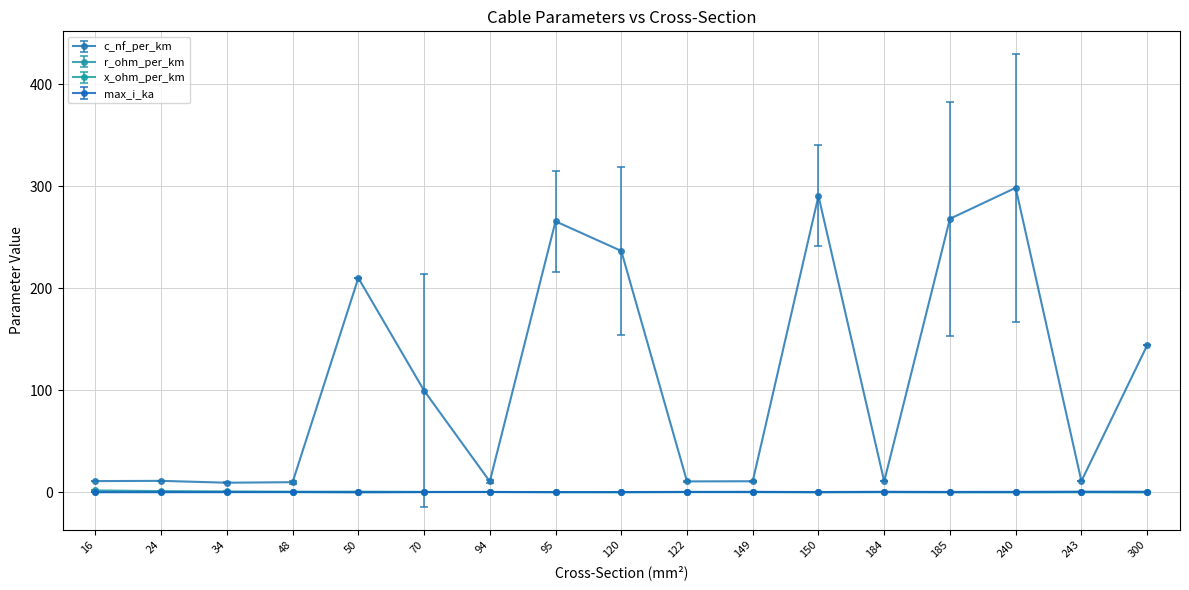

How many lines are shown in the chart?

4